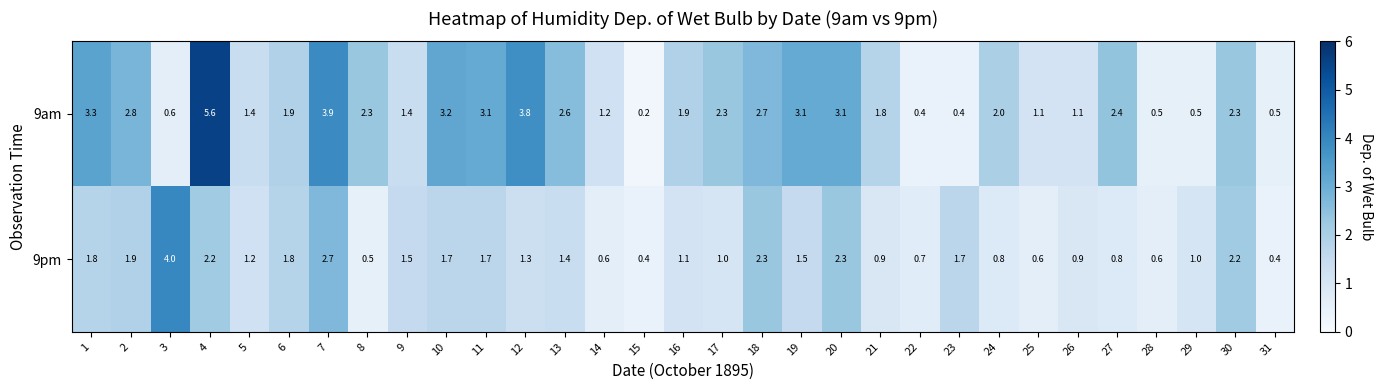

What is the difference between the 9pm values at 24 and 31?

0.4